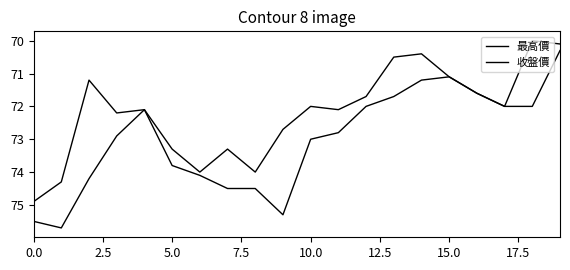

How many lines are shown in the chart?

2